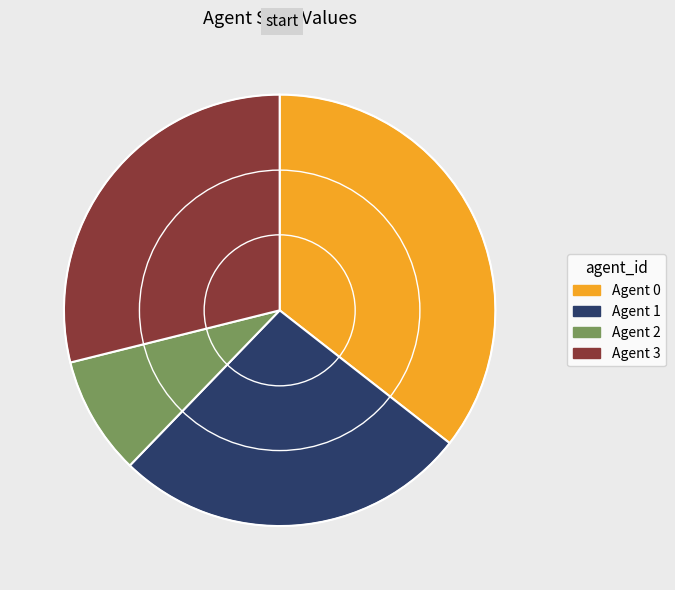

Rank the categories by value from highest to lowest.

Agent 0, Agent 3, Agent 1, Agent 2